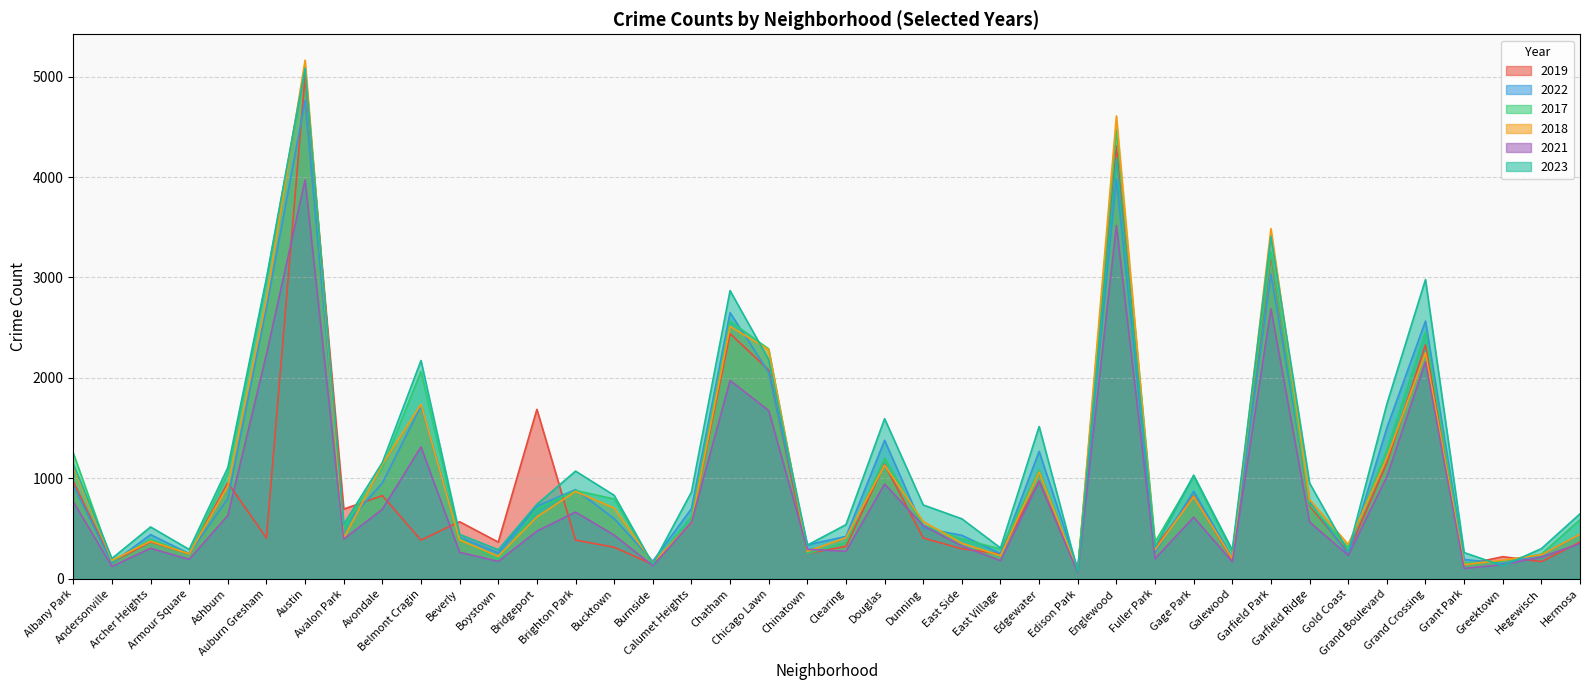

Which label corresponds to the largest value in the chart?

Austin